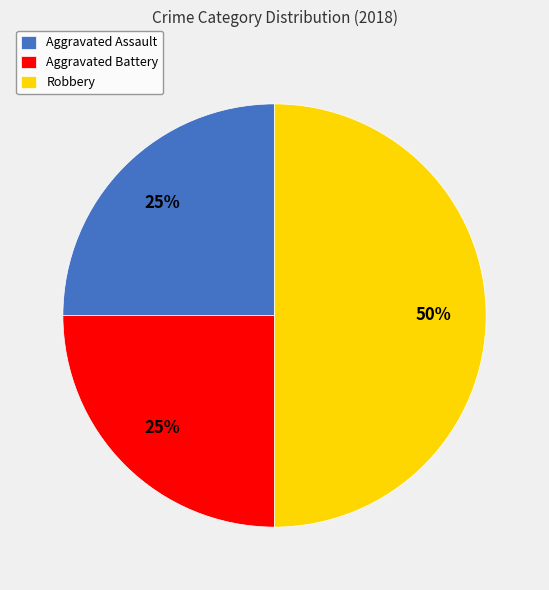

Combined, do Robbery and Aggravated Battery account for over 50%?

Yes